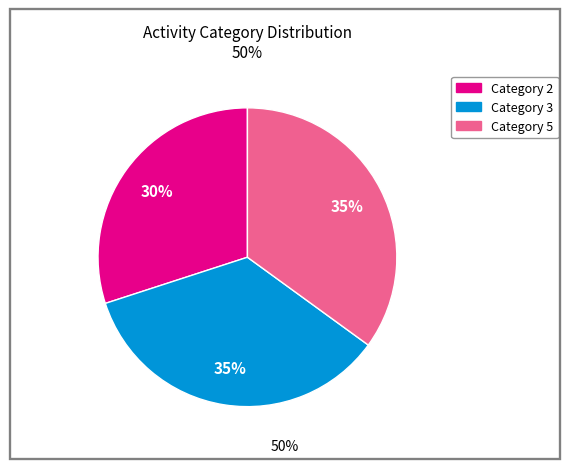

To the nearest percent, what is the difference between the largest and smallest slice percentages?

5%